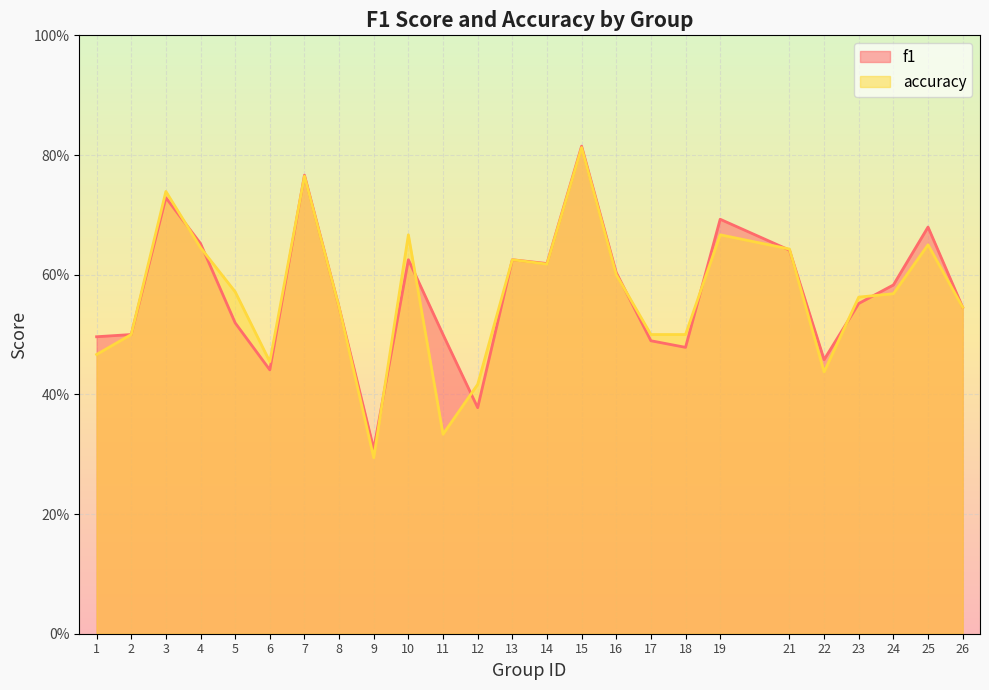

What is the difference between the maximum and minimum values in the f1 series?

0.5